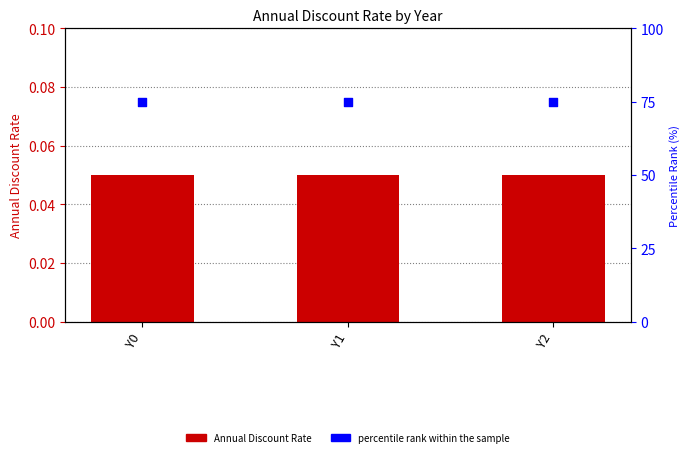

At how many categories does at least one series exceed 25?

3